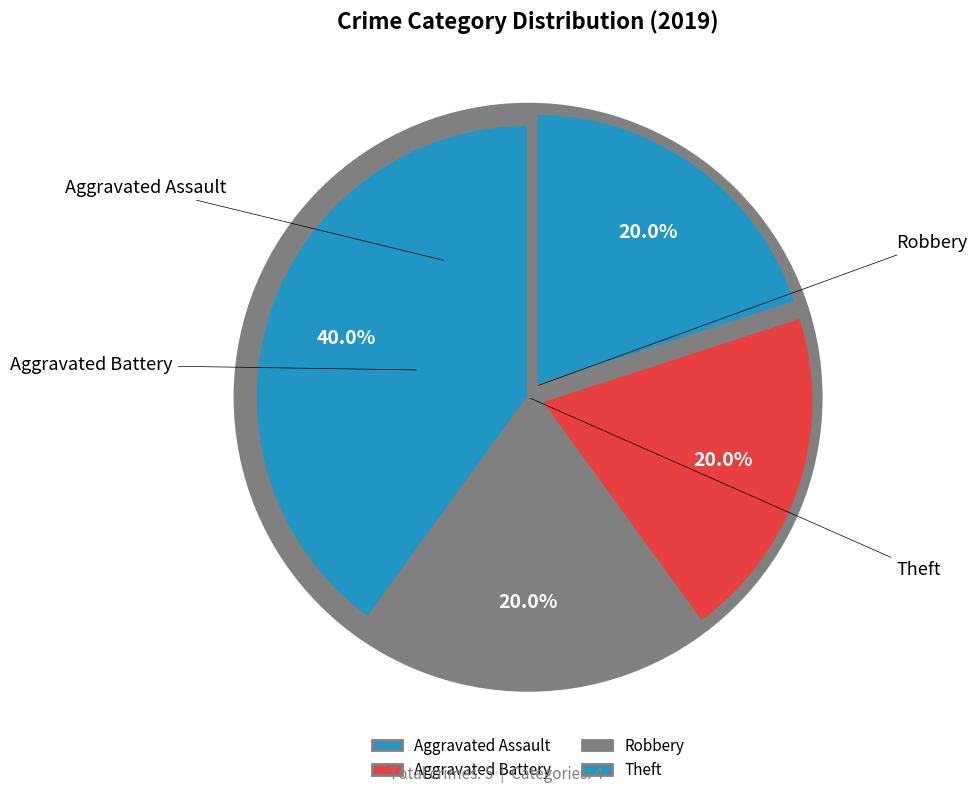

How many slices are in this pie chart?

4